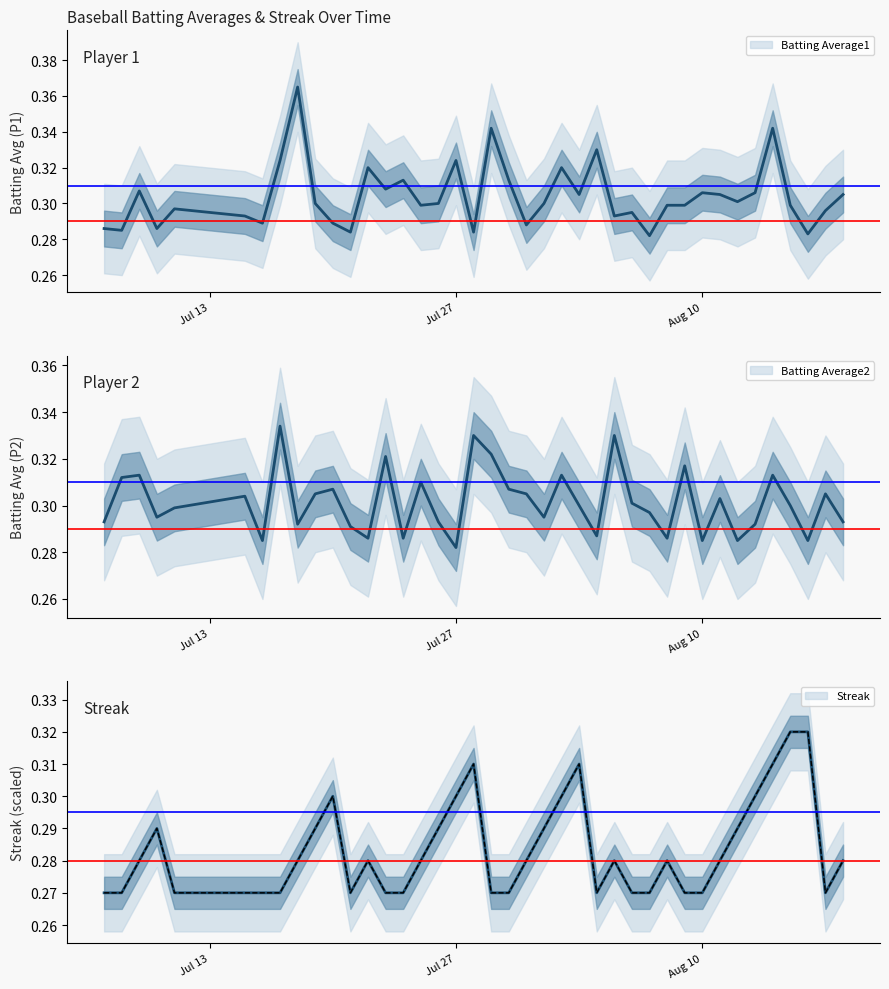

True or false: Batting Average2 has more than 0 interior local peaks.

True